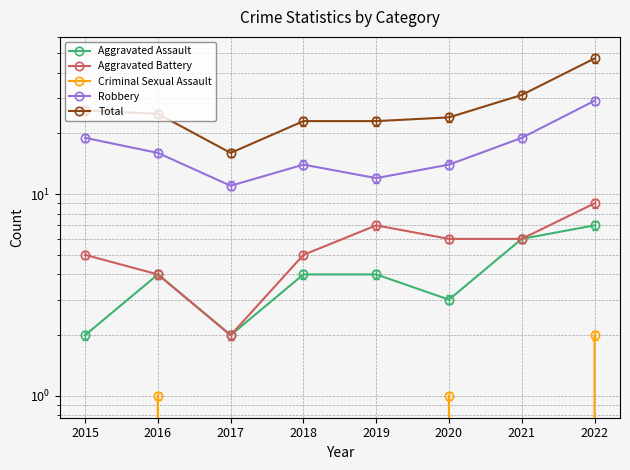

The Aggravated Battery series shows 5 at 2018. True or false?

True